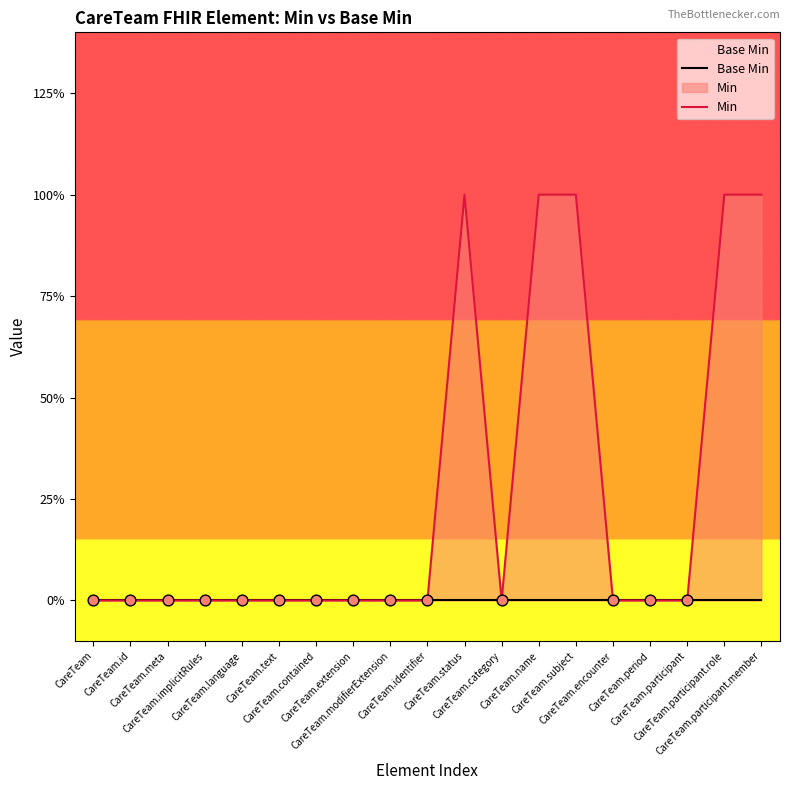

Which series reaches the maximum Y coordinate?

Min